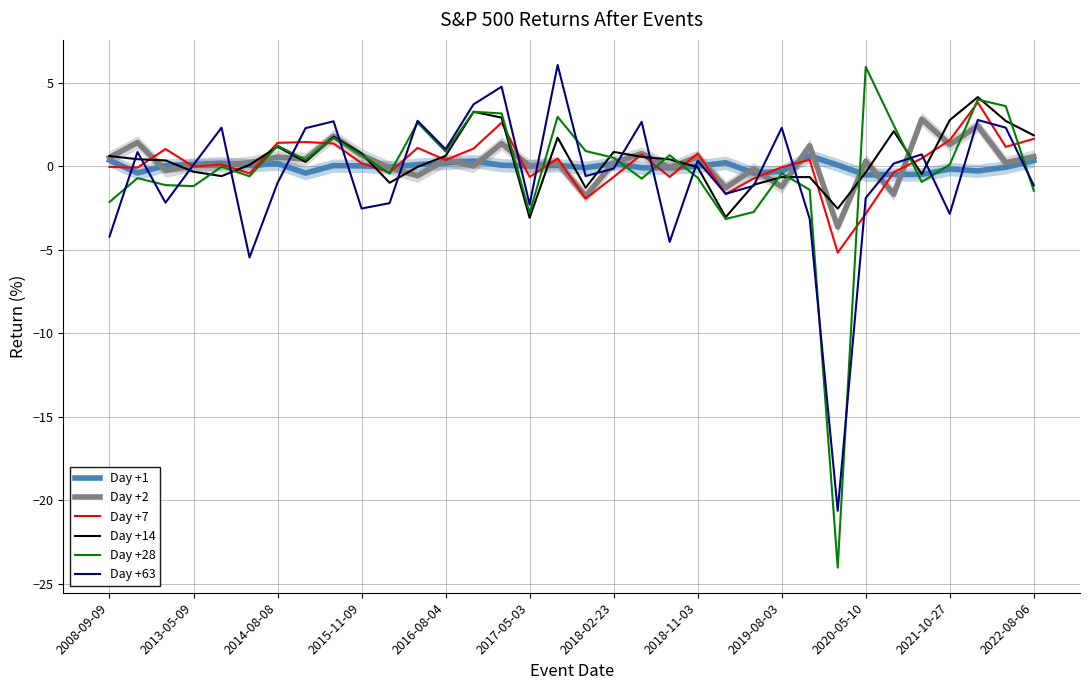

What is the greatest value displayed?

6.0